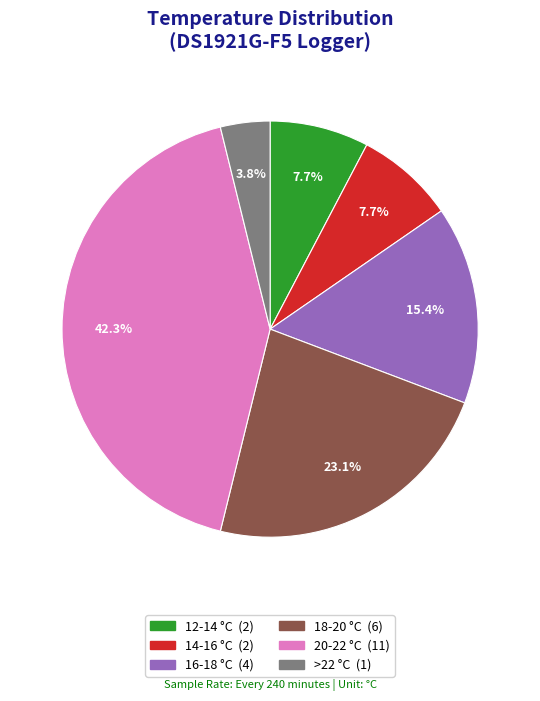

Does any single category account for the majority?

No